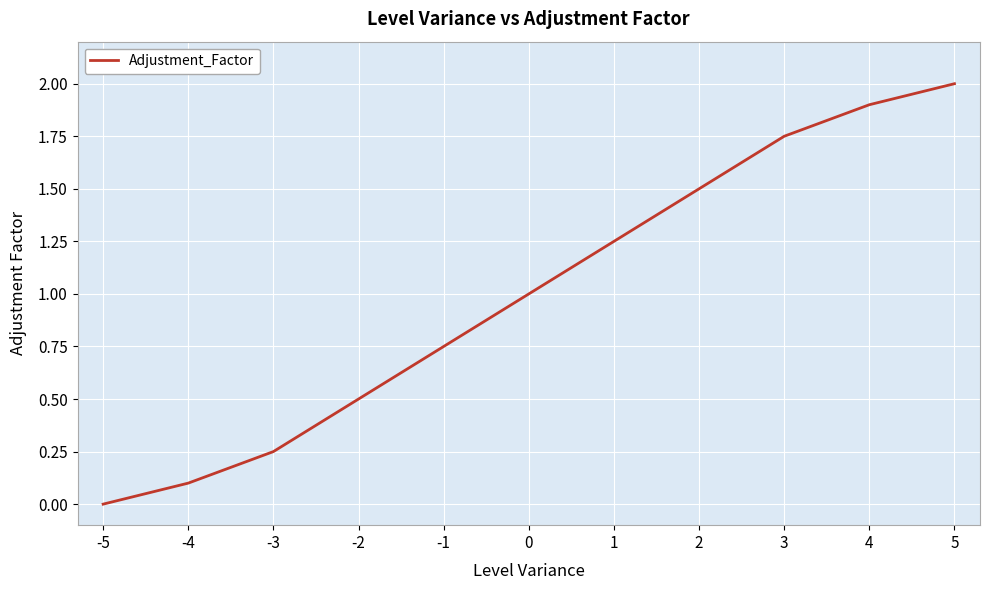

Rank the categories by value from highest to lowest.

5, 4, 3, 2, 1, 0, -1, -2, -3, -4, -5